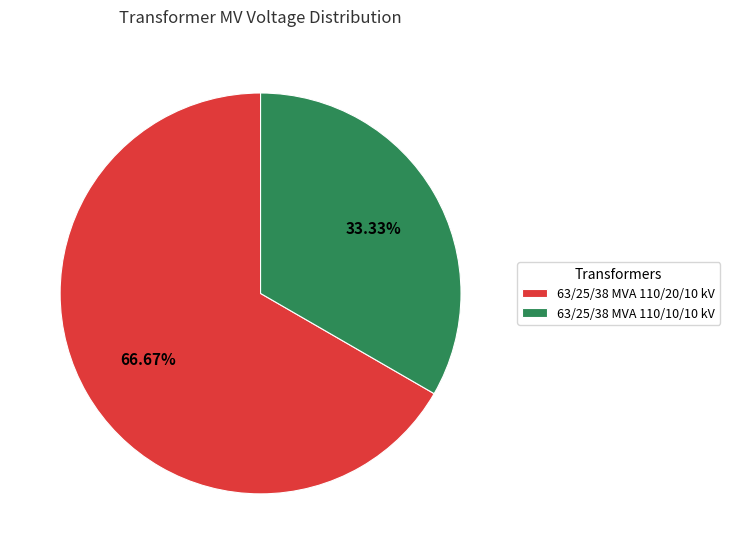

Count the number of slices in the pie.

2